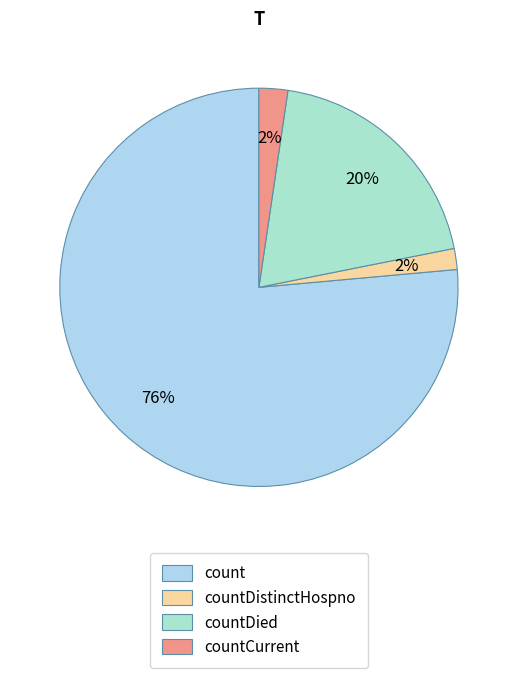

How many segments does this pie chart have?

4